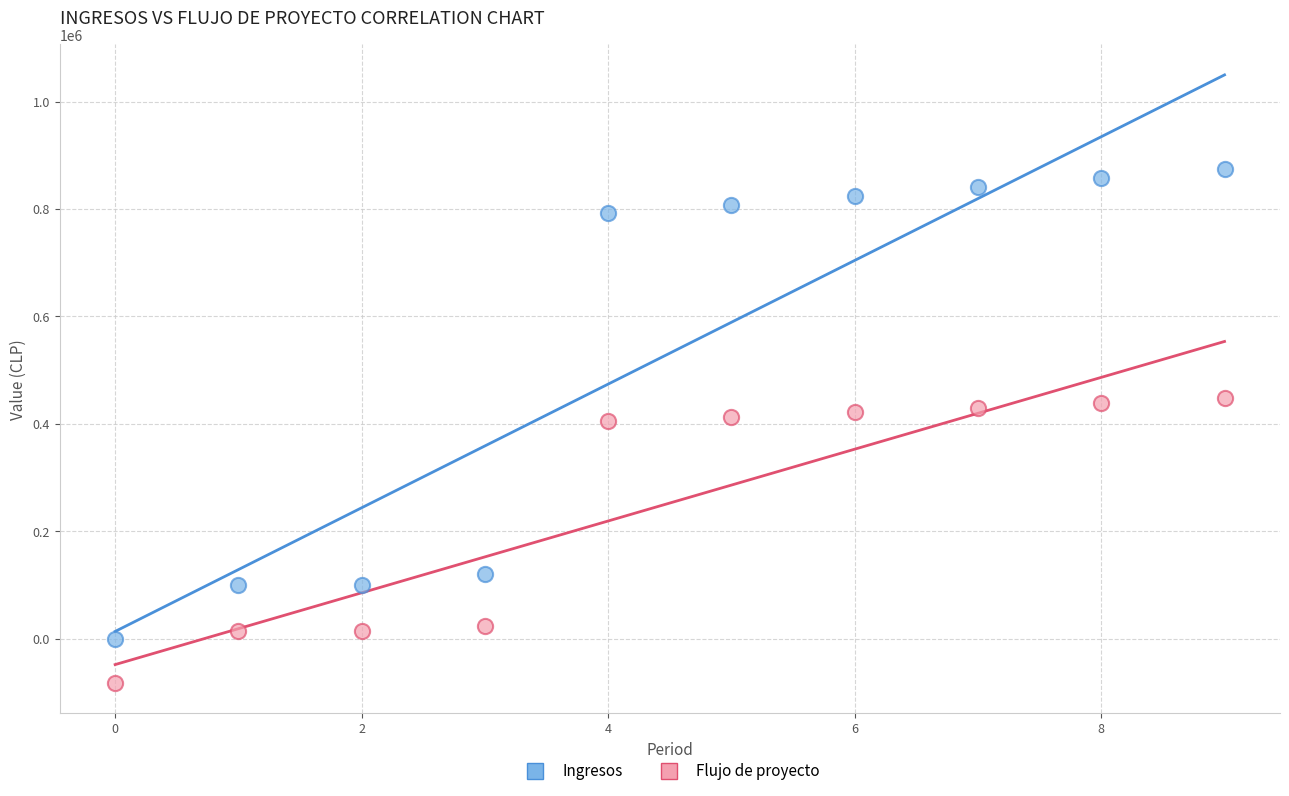

What are all the series names shown in the legend?

Ingresos, Flujo de proyecto